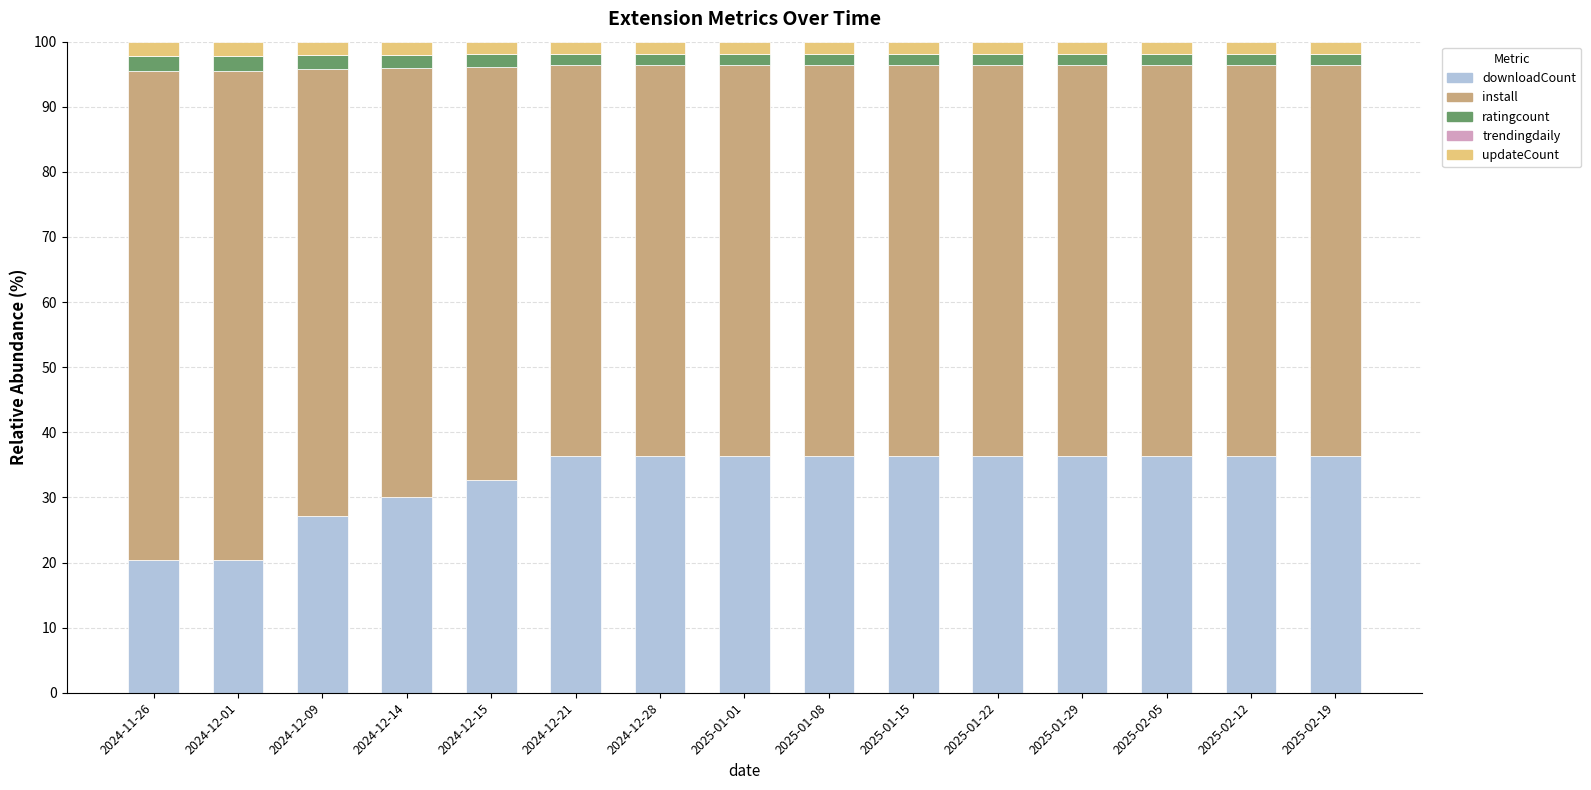

What is the maximum value for downloadCount?

36.4